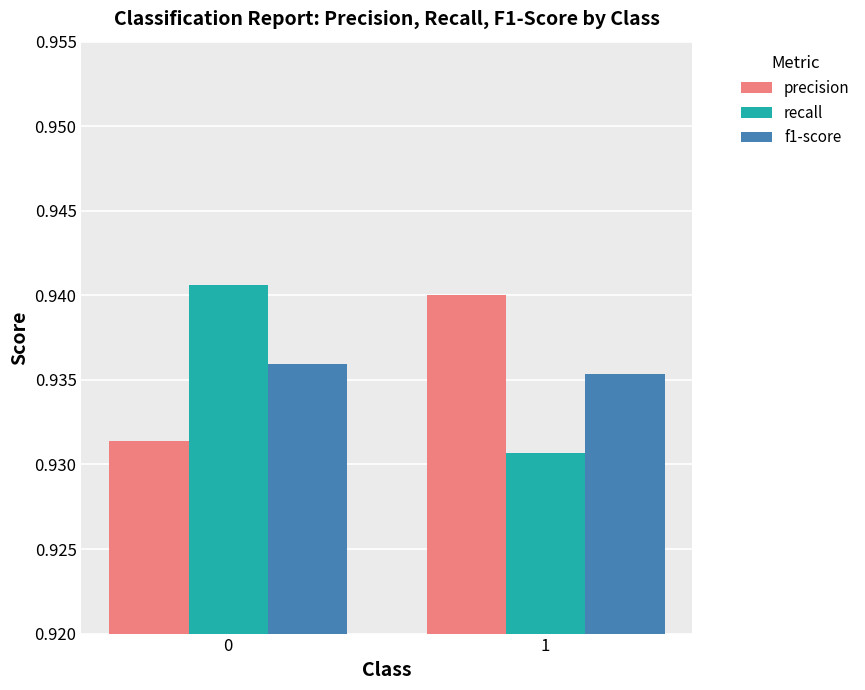

Between 0 and 1, which series saw the biggest shift?

recall